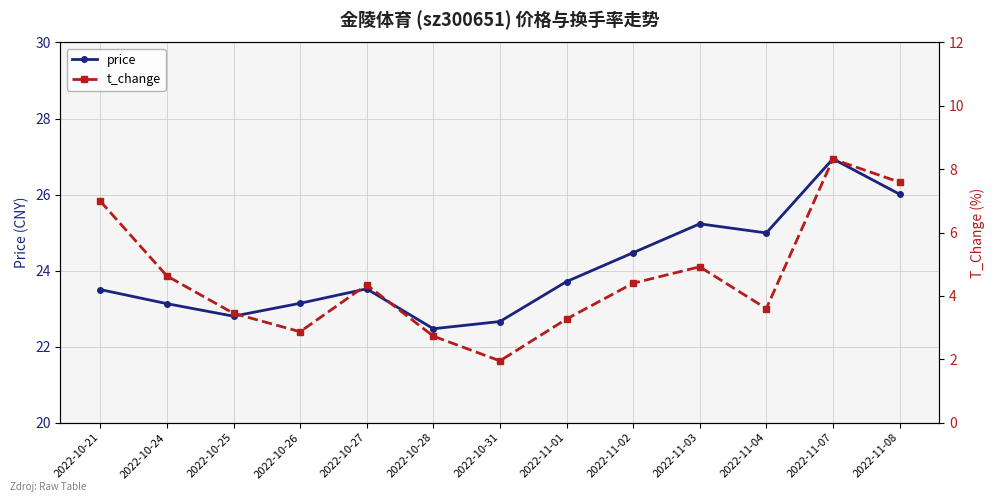

Is it true that t_change equals 1.5 at 2022-11-04?

False